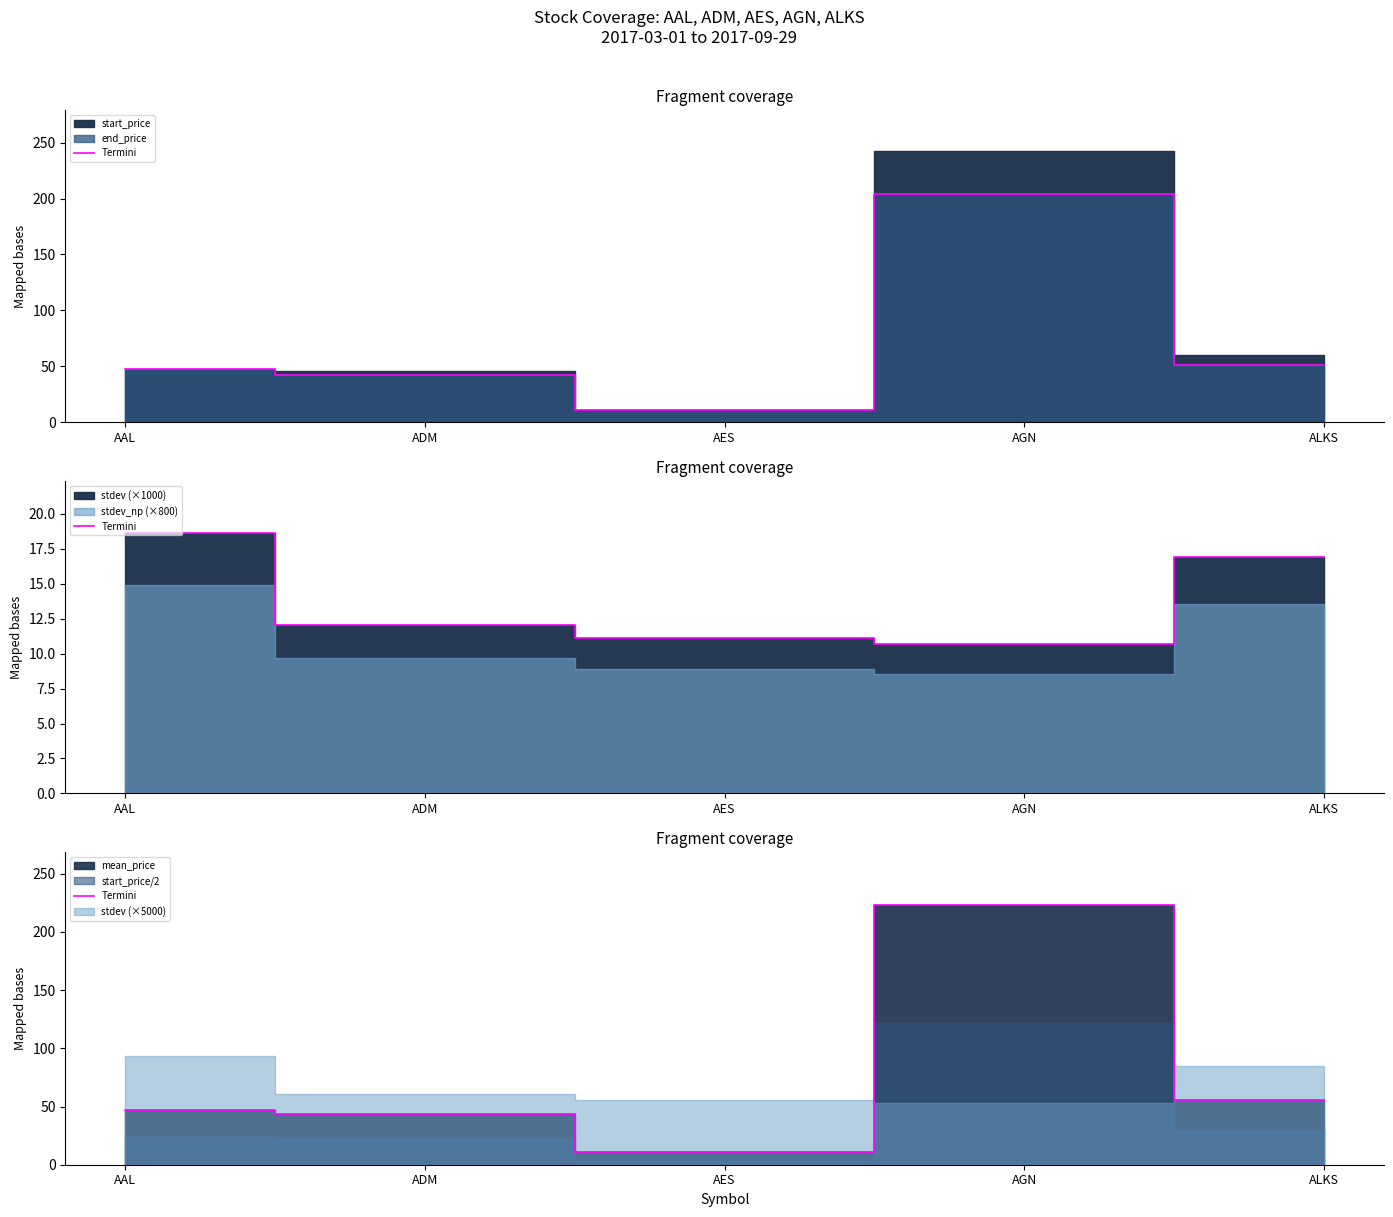

How many points are lower than both their immediate neighbors (excluding endpoints)?

1